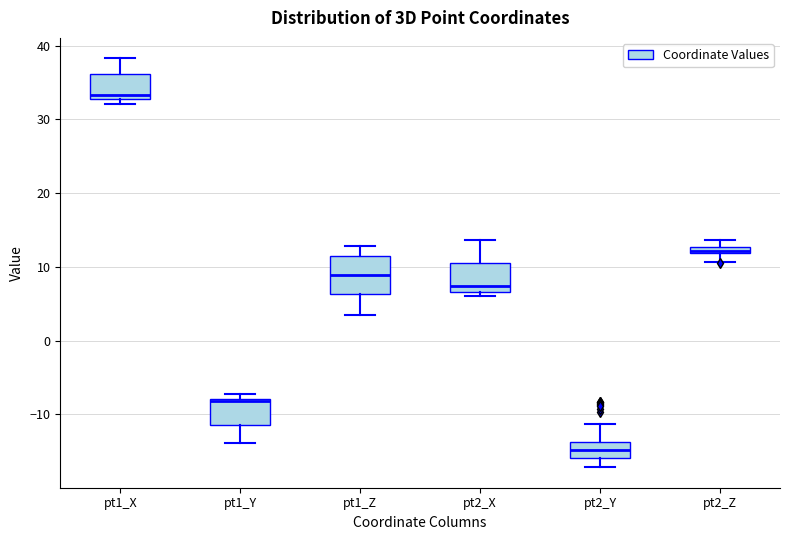

Which box has the lowest median line?

pt2_Y